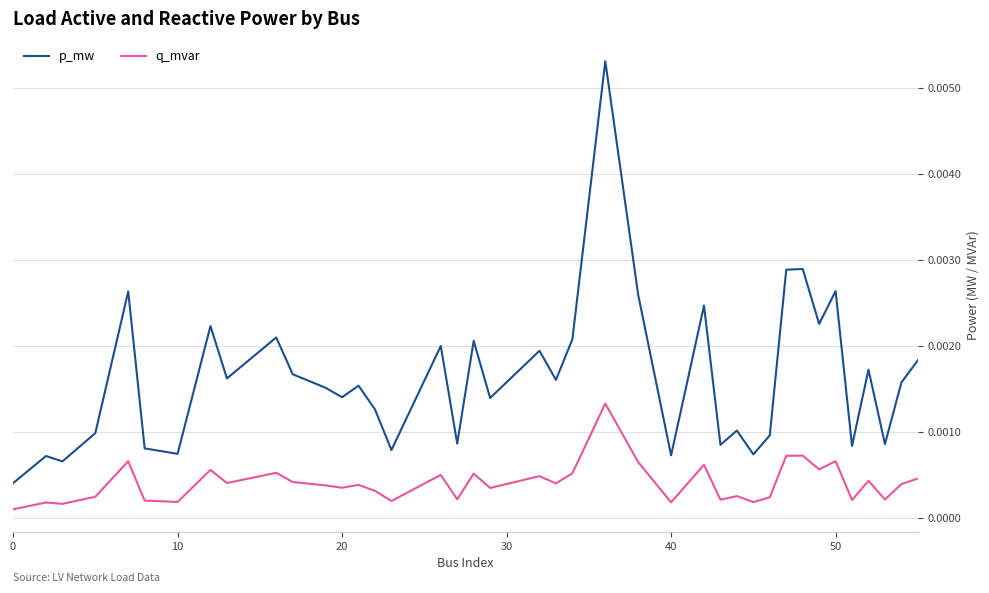

How many series are shown in this chart?

2